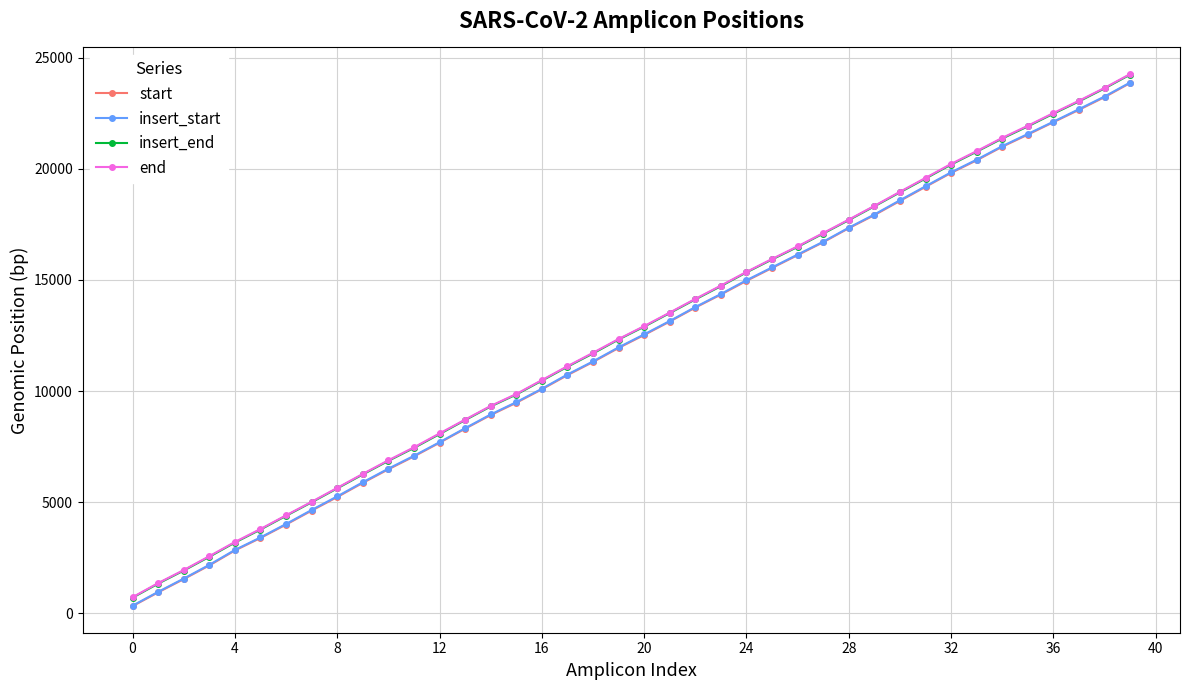

What is the lowest value of the insert_end series?

705